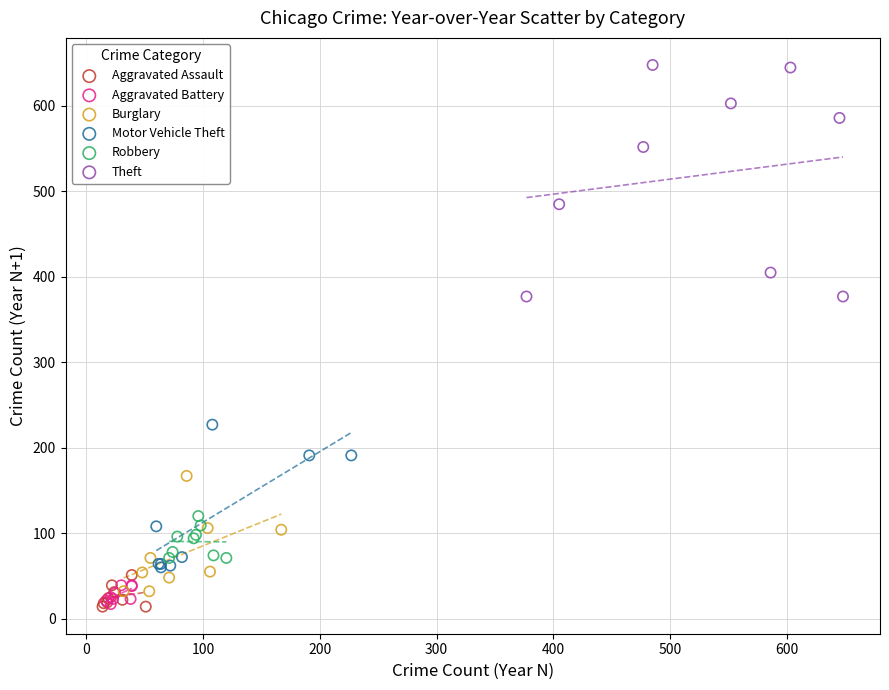

What are all the series names shown in the legend?

Aggravated Assault, Aggravated Battery, Burglary, Motor Vehicle Theft, Robbery, Theft